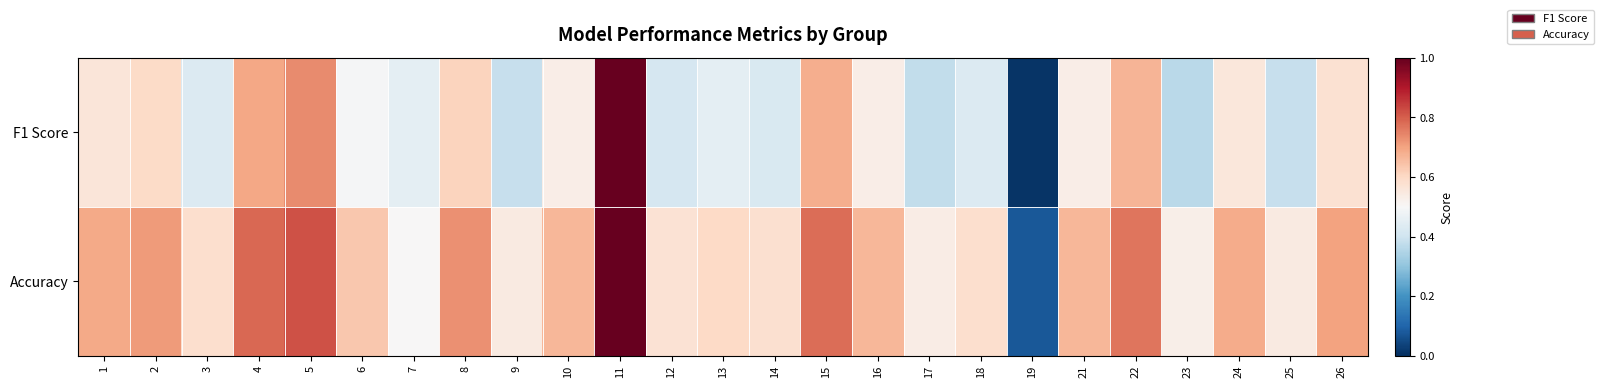

Reading right to left, what are all the values shown in this chart?

F1 Score: 26=0.6	25=0.4	24=0.6	23=0.4	22=0.7	21=0.5	19=0.0	18=0.4	17=0.4	16=0.5	15=0.7	14=0.4	13=0.5	12=0.4	11=1.0	10=0.5	9=0.4	8=0.6	7=0.5	6=0.5	5=0.7	4=0.7	3=0.4	2=0.6	1=0.6
Accuracy: 26=0.7	25=0.5	24=0.7	23=0.5	22=0.8	21=0.7	19=0.1	18=0.6	17=0.5	16=0.7	15=0.8	14=0.6	13=0.6	12=0.6	11=1.0	10=0.7	9=0.5	8=0.7	7=0.5	6=0.6	5=0.8	4=0.8	3=0.6	2=0.7	1=0.7